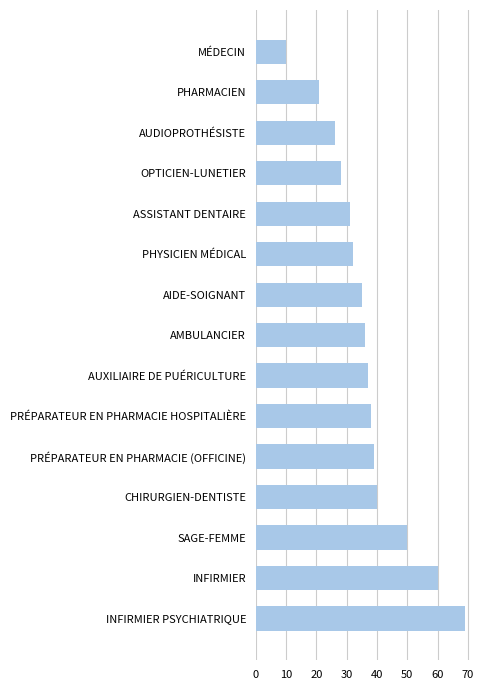

How many distinct data groups are displayed?

1